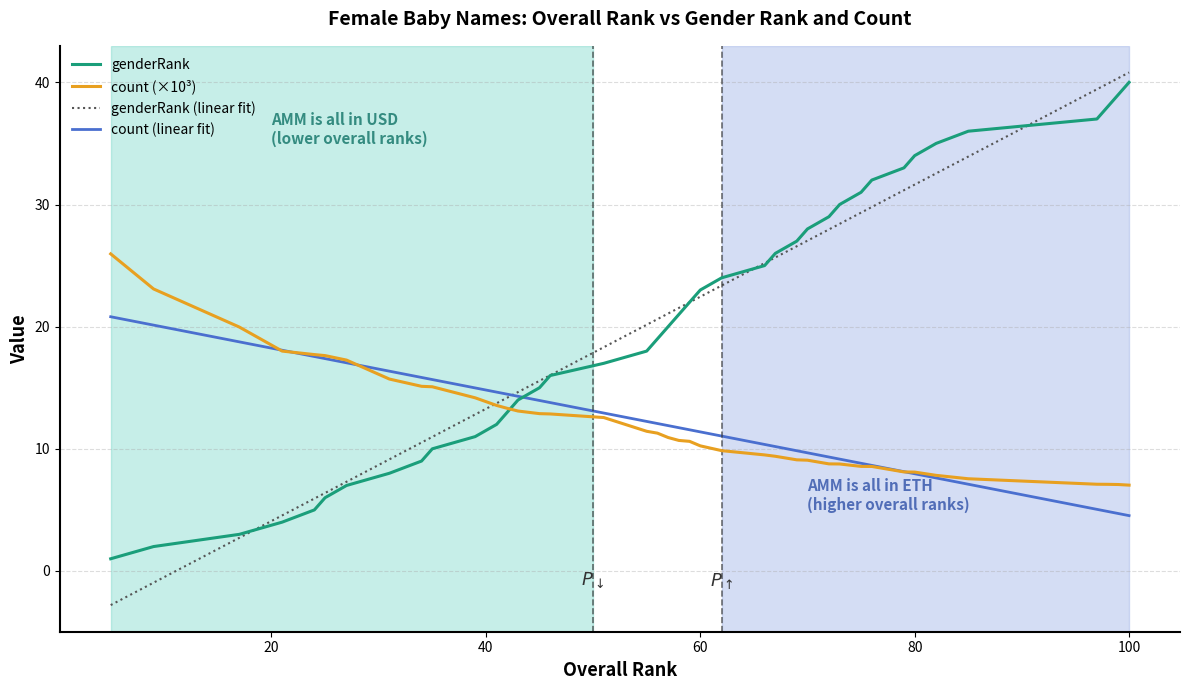

What is the minimum value for count (linear fit)?

4.5